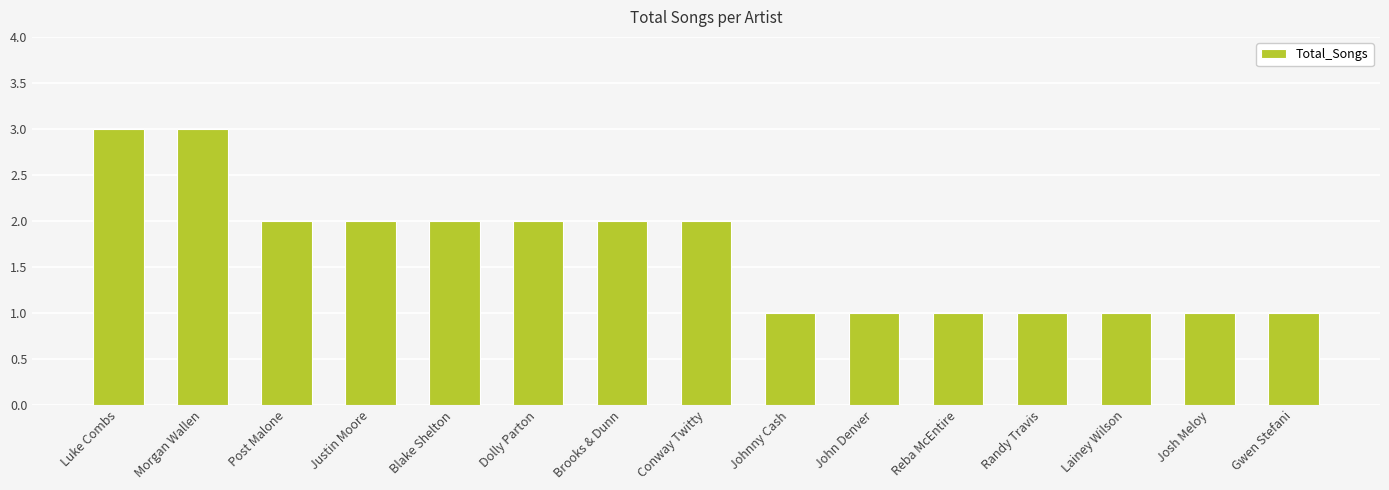

Read the value at Luke Combs.

3